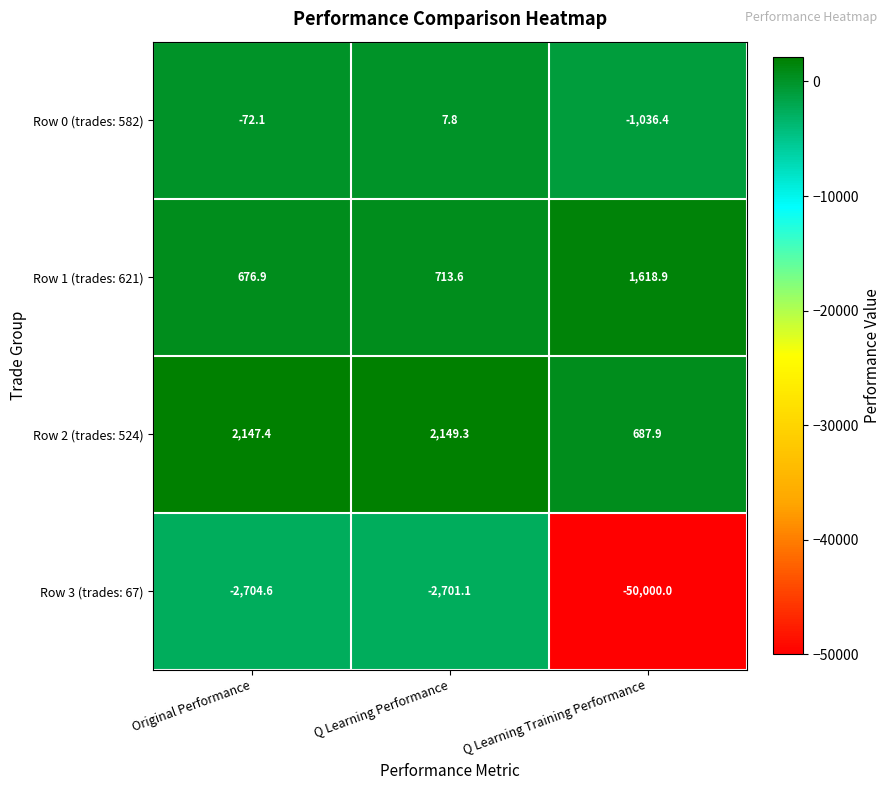

At which category is the sum across all series the highest?

Q Learning Performance